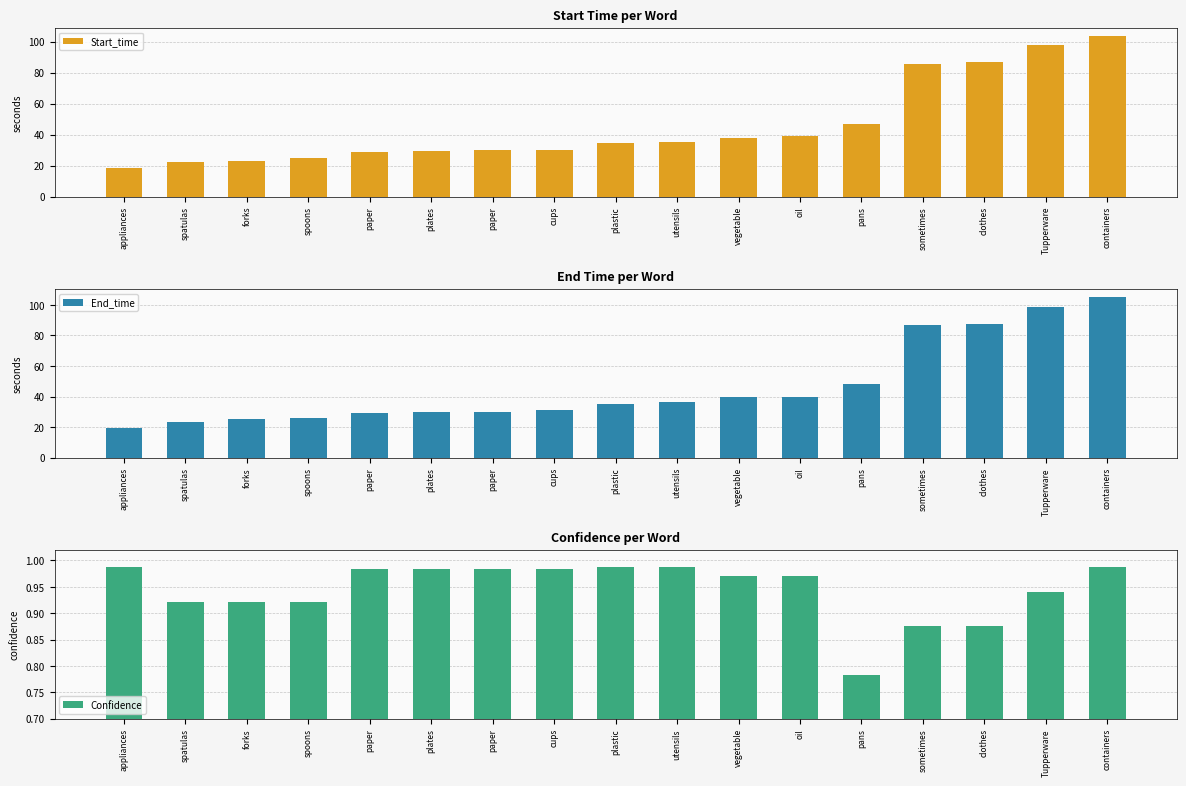

Where is Start_time nearest to the value 61?

pans